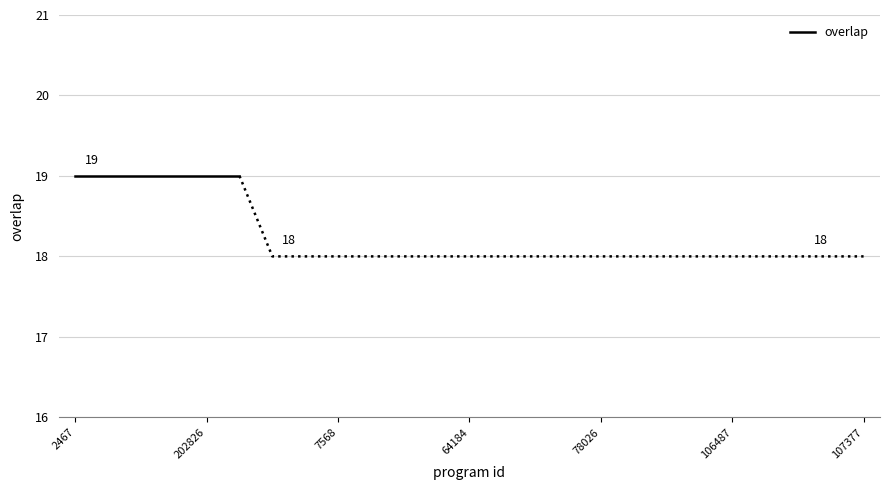

Is it true that the value at 106487 is 30?

False